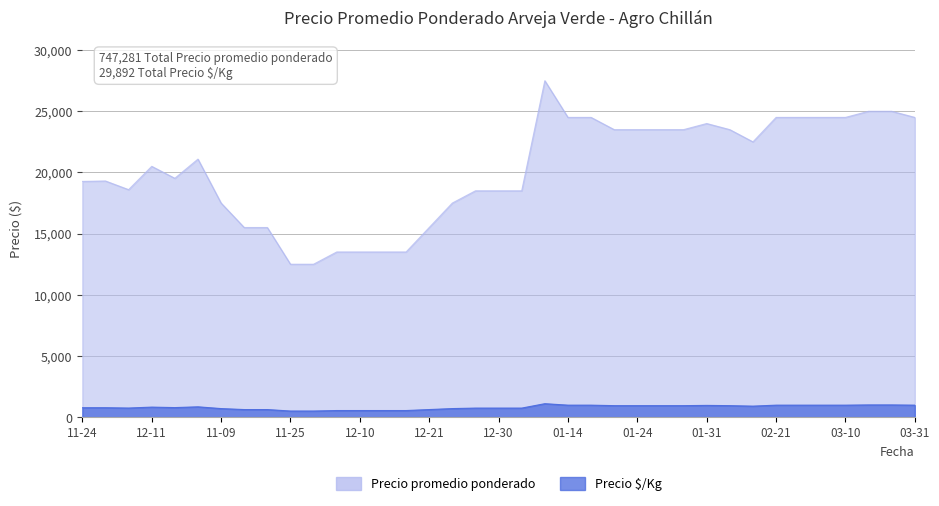

At which category does Precio $/Kg reach its first local valley?

2020-11-30